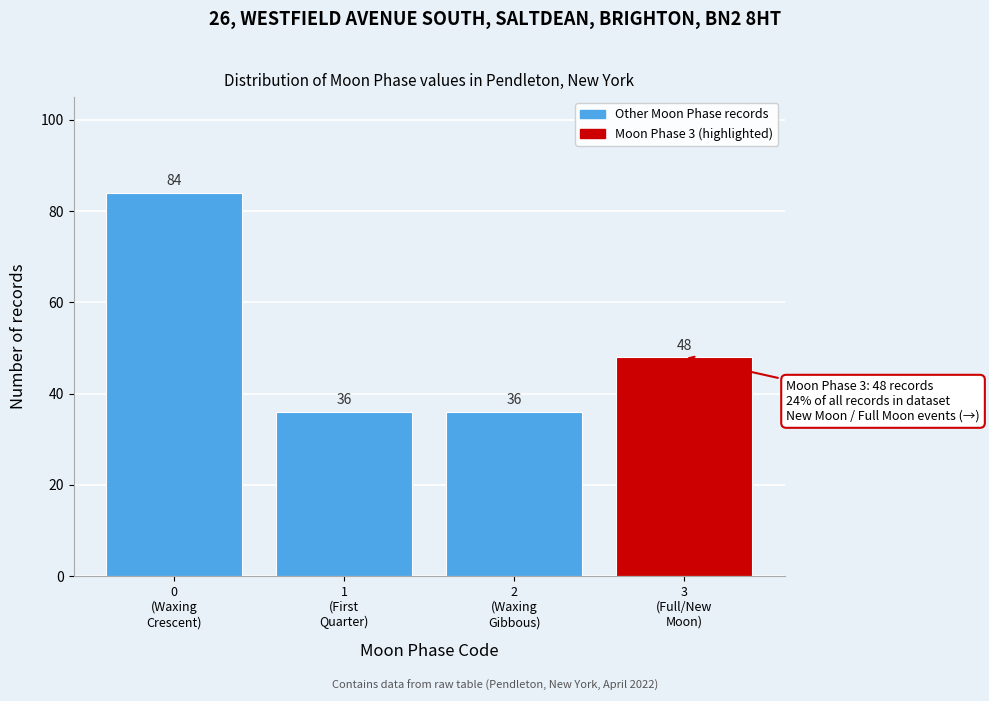

Reading left to right, what are all the values shown in this chart?

84	36	36	48